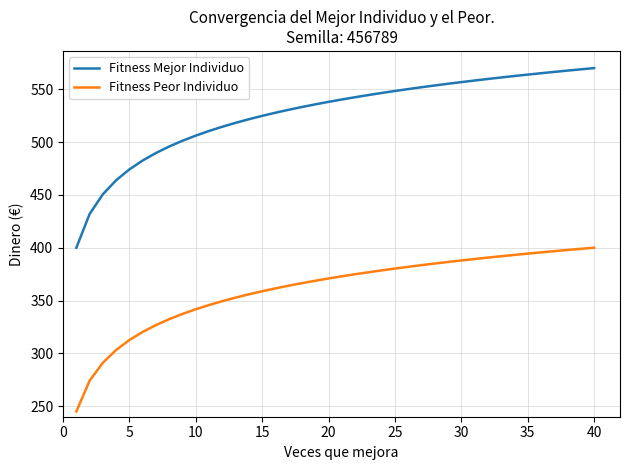

Rank the series by their maximum value, from highest to lowest.

Fitness Mejor Individuo, Fitness Peor Individuo